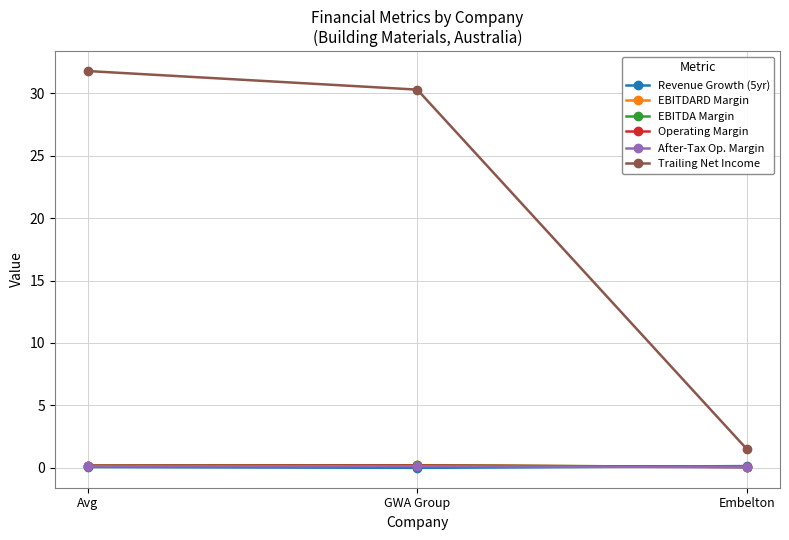

At how many categories does at least one series exceed 22?

2